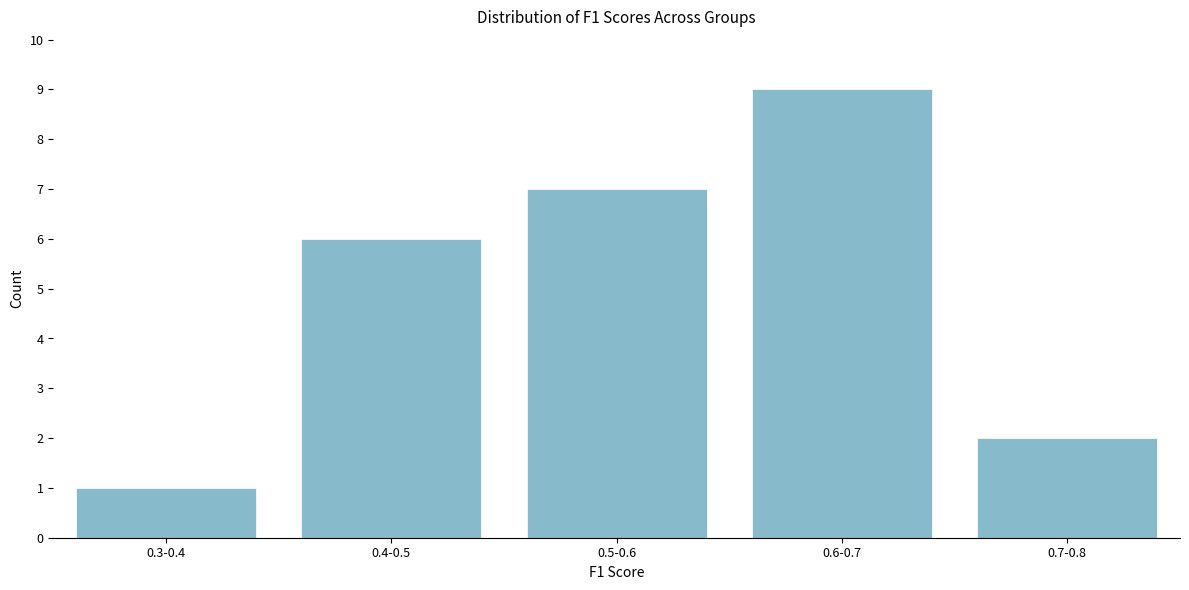

Reading left to right, list all the values displayed in this chart.

1	6	7	9	2